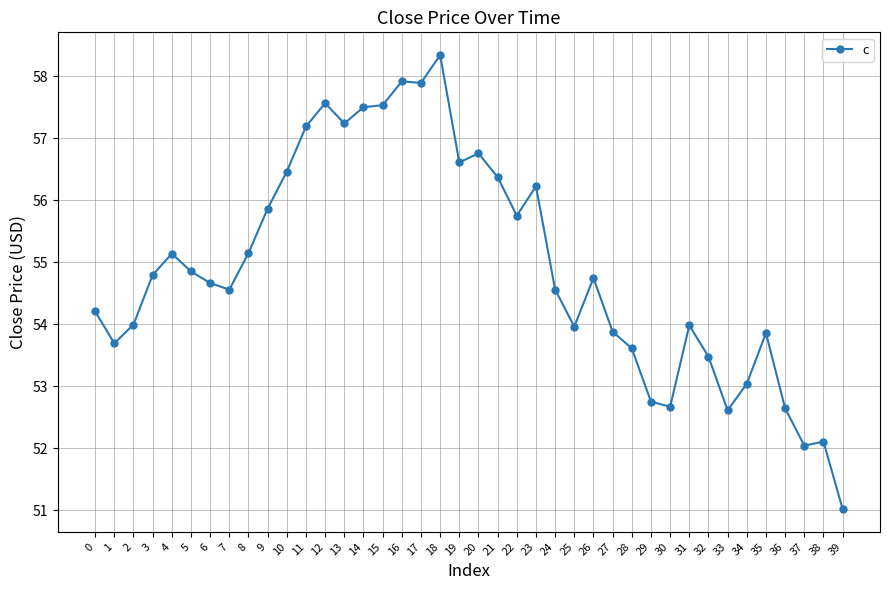

Where is the first local maximum?

4